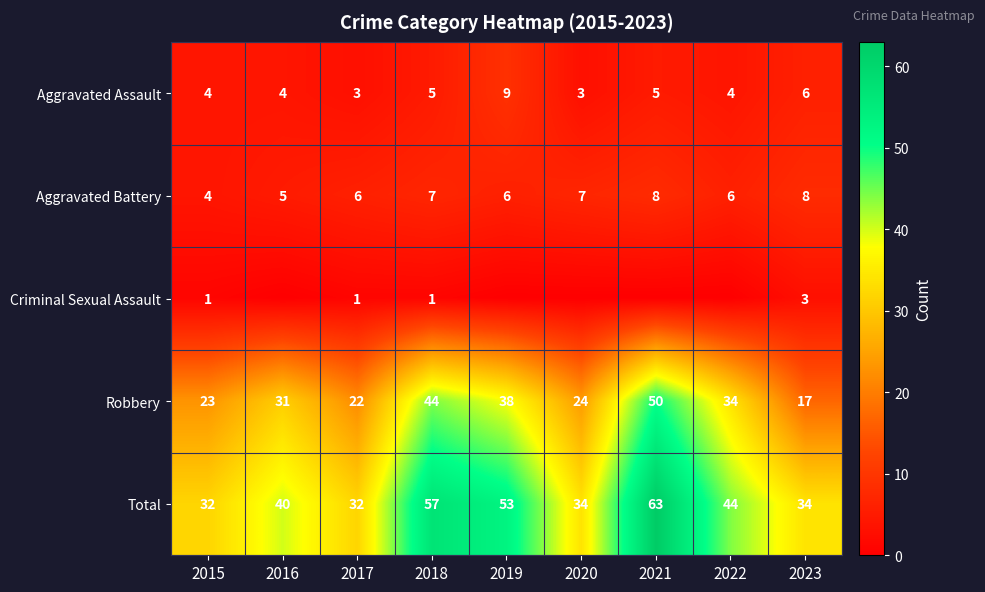

Is it true that Total equals 32 at 2015?

True